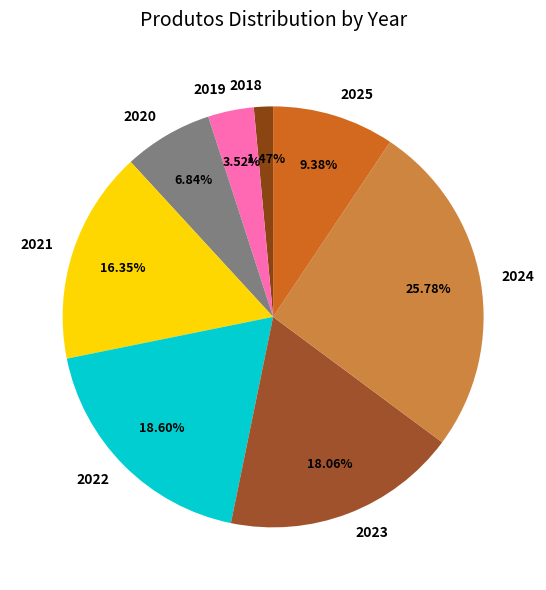

To the nearest percent, what is the combined percentage of 2019 and 2021?

20%